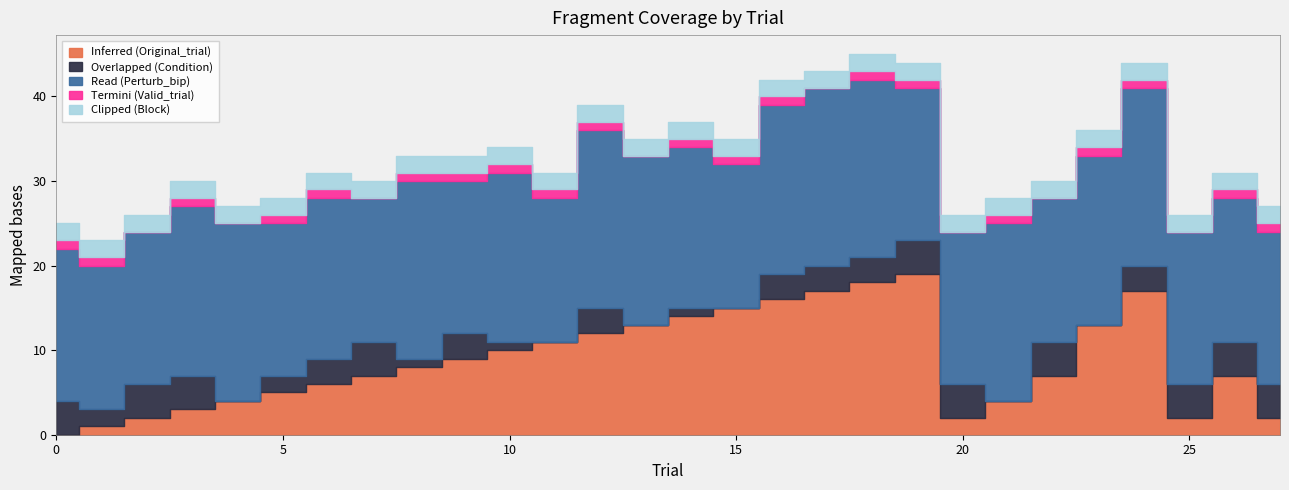

What is the maximum value for Inferred (Original_trial)?

19